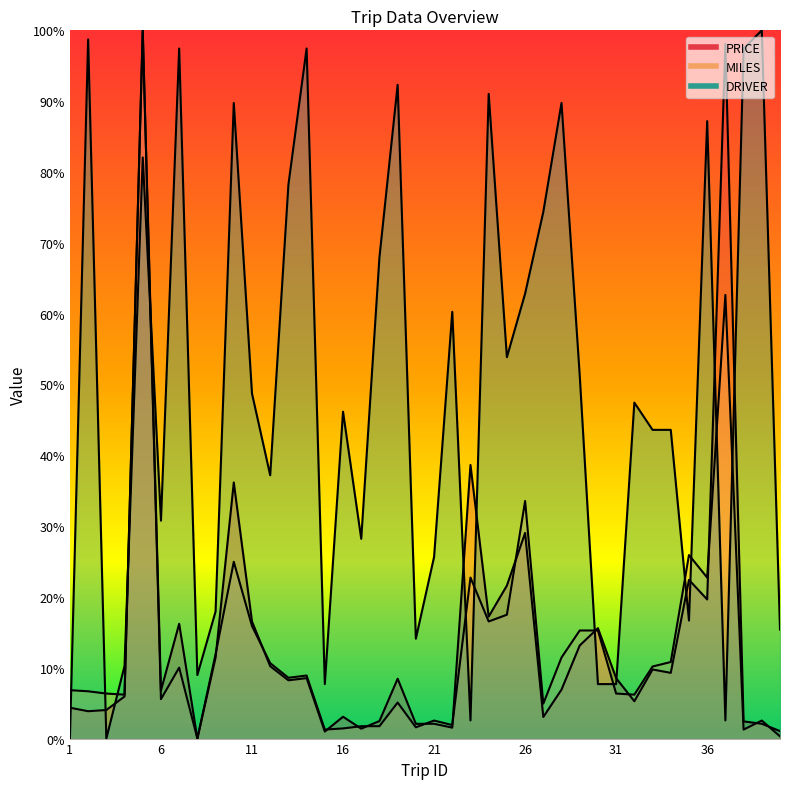

Is it true that DRIVER equals 9.0 at 8?

True